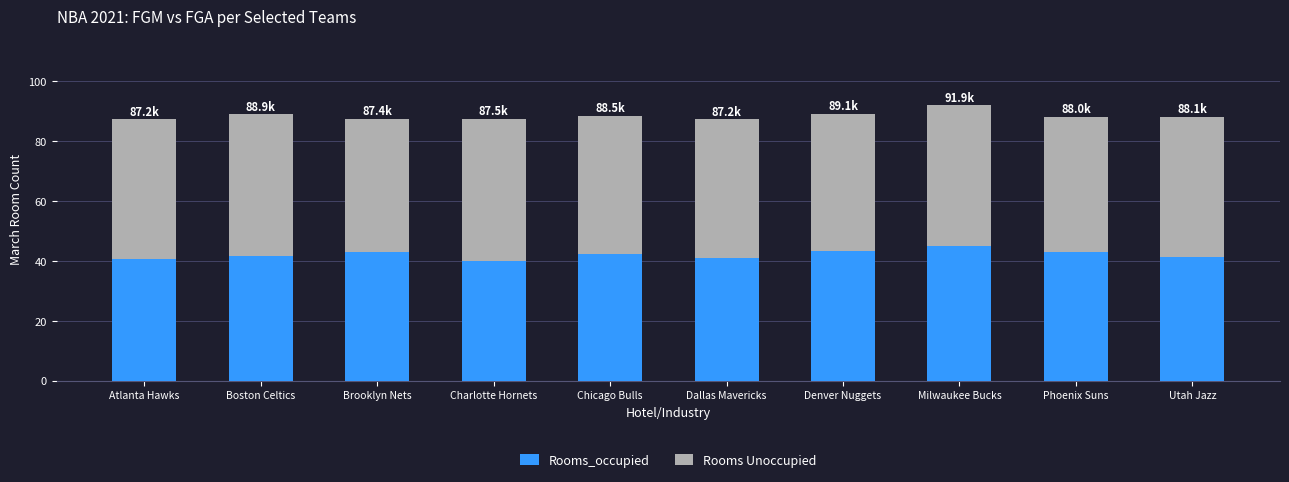

Is it true that Rooms_occupied equals 14.9 at Phoenix Suns?

False